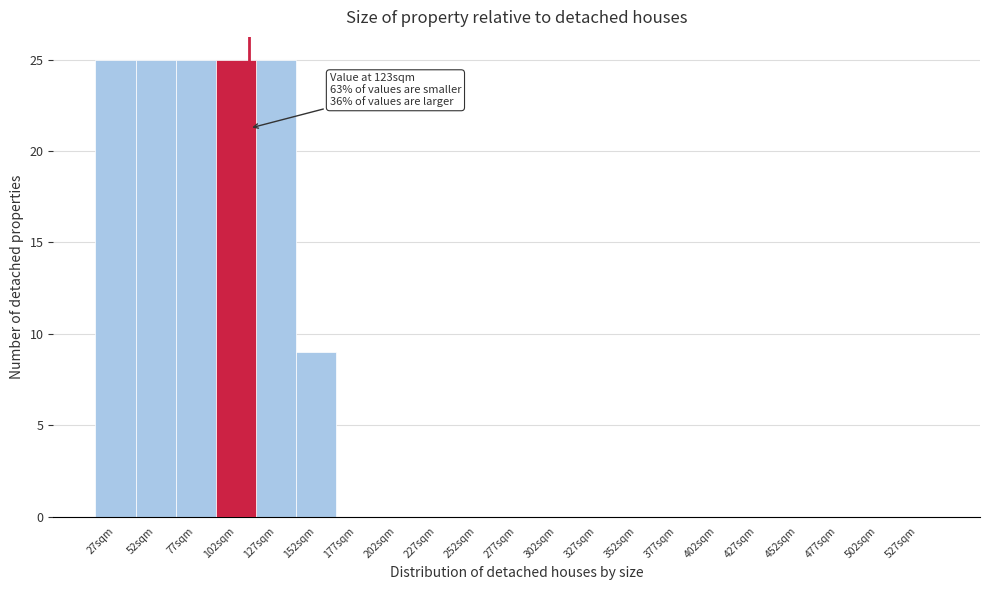

Reading left to right, what are all the values shown in this chart?

27sqm=25	52sqm=25	77sqm=25	102sqm=25	127sqm=25	152sqm=9	177sqm=0	202sqm=0	227sqm=0	252sqm=0	277sqm=0	302sqm=0	327sqm=0	352sqm=0	377sqm=0	402sqm=0	427sqm=0	452sqm=0	477sqm=0	502sqm=0	527sqm=0